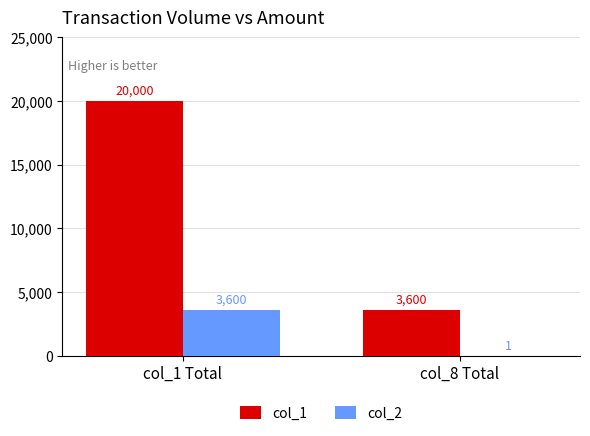

Reading left to right, transcribe all the data shown in this chart.

col_1: col_1 Total=20000	col_8 Total=3600
col_2: col_1 Total=3600	col_8 Total=1